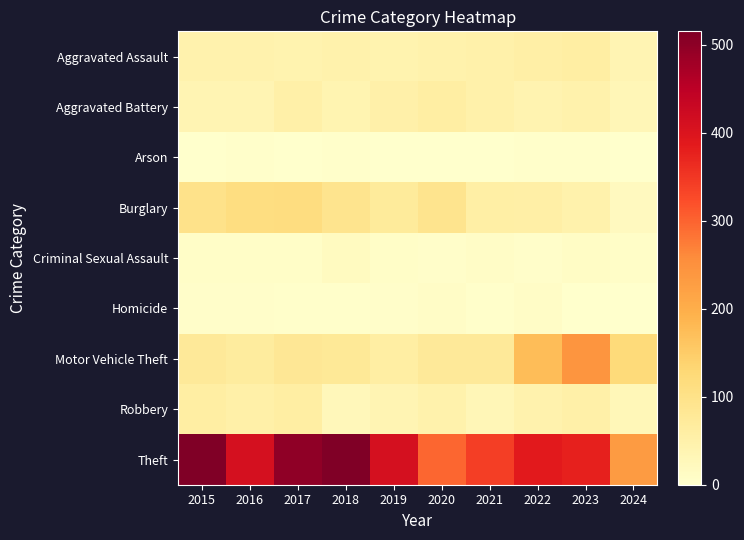

Which series has the largest range (max minus min)?

Theft